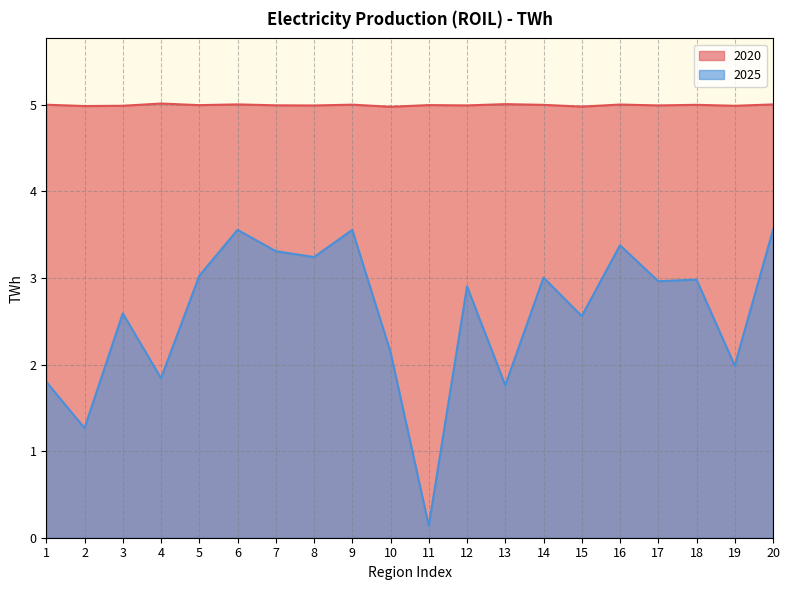

At how many categories does at least one series exceed 0?

20